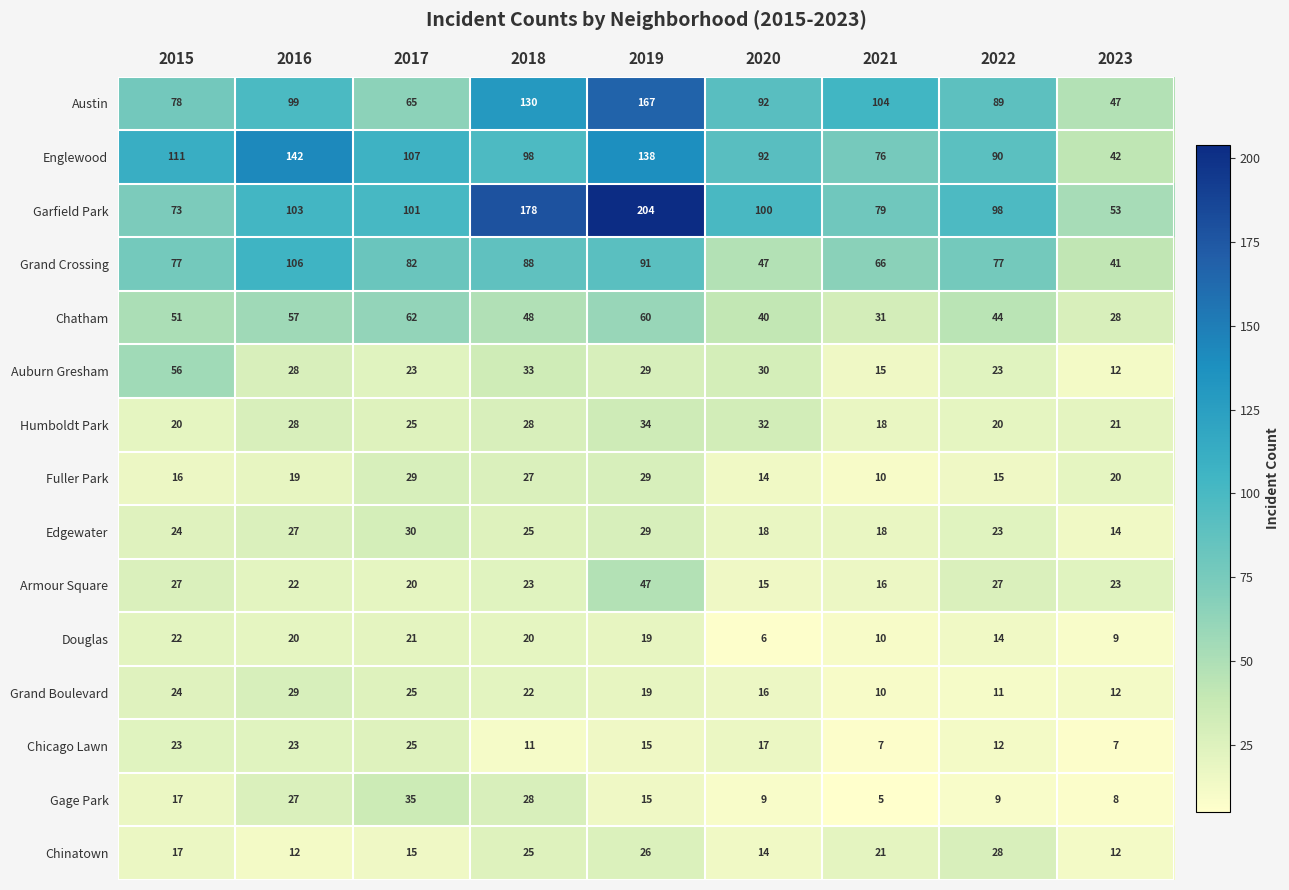

What is the difference between the highest and lowest values at 2015?

95